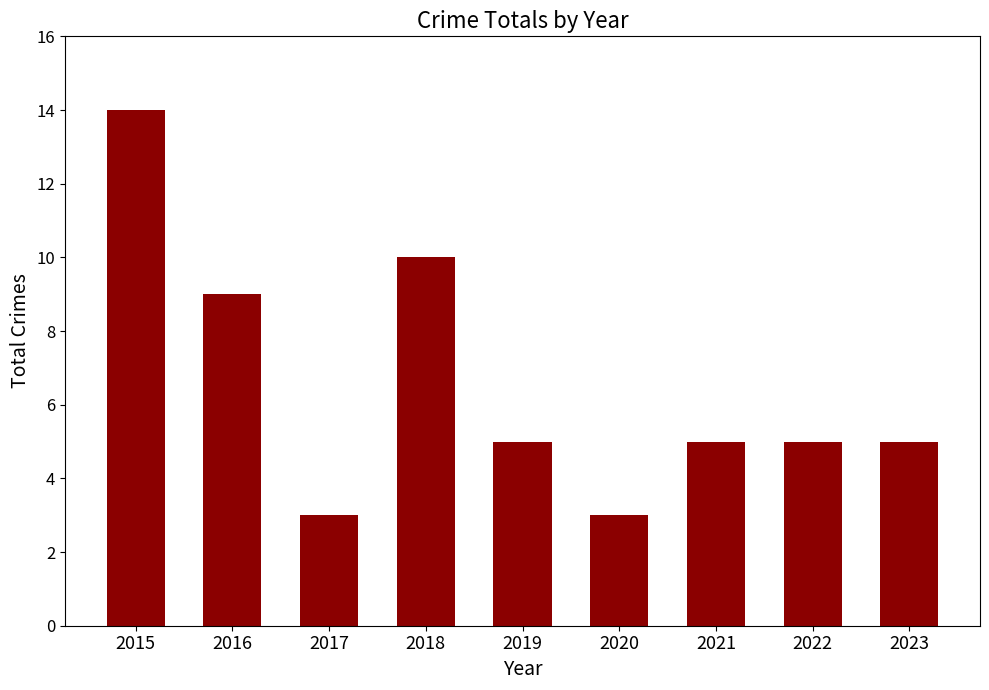

What is the ratio of the value at 2015 to the value at 2018?

1.4